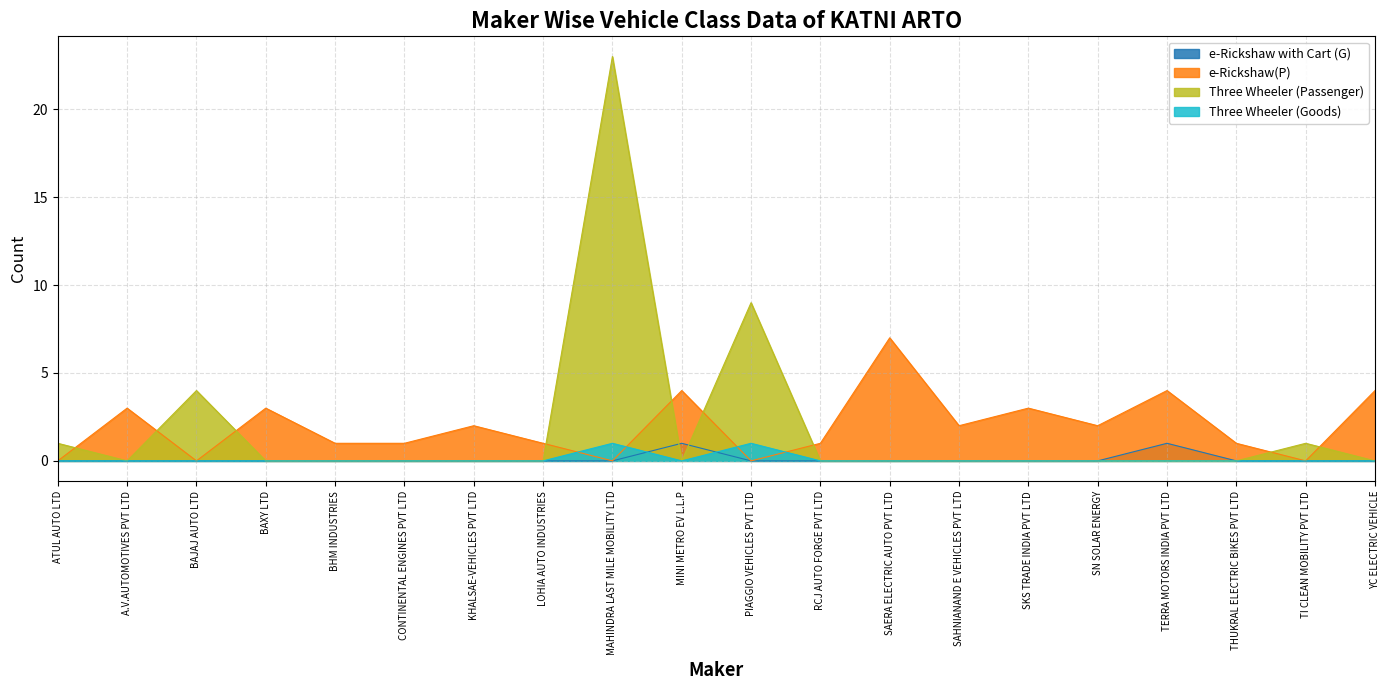

Rank the series by their maximum value, from lowest to highest.

e-Rickshaw with Cart (G), Three Wheeler (Goods), e-Rickshaw(P), Three Wheeler (Passenger)